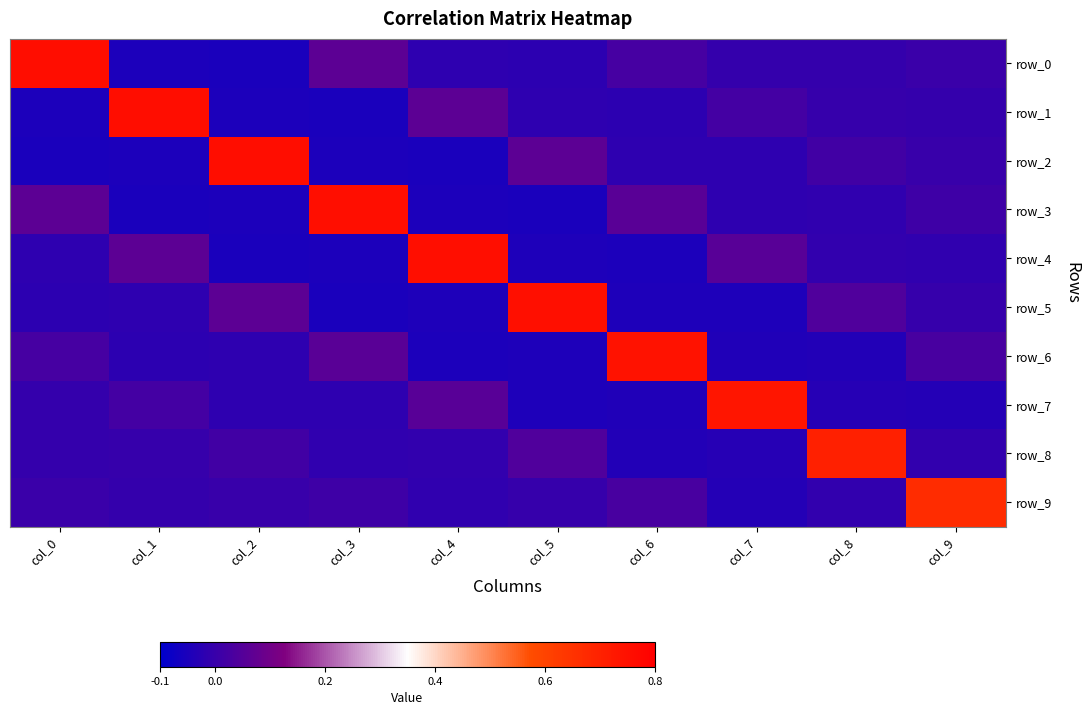

Rank the categories by row_0 value from lowest to highest.

col_2, col_1, col_5, col_4, col_7, col_8, col_9, col_6, col_3, col_0